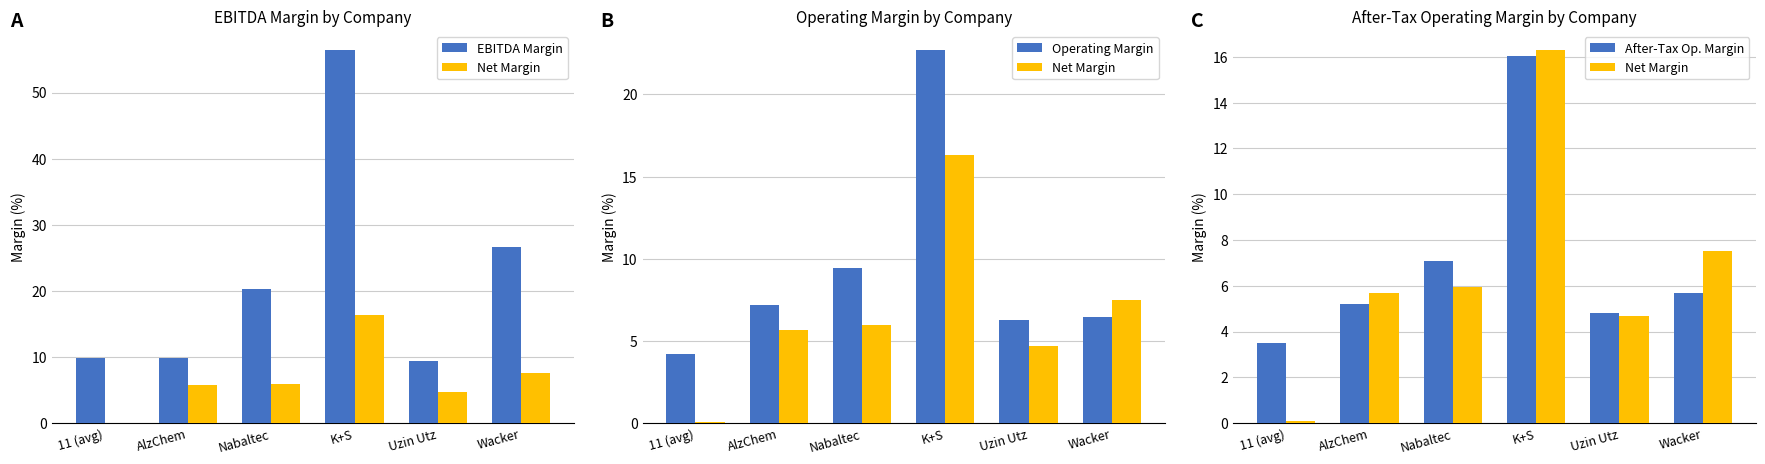

What is the average value of the Net Margin series?

6.7